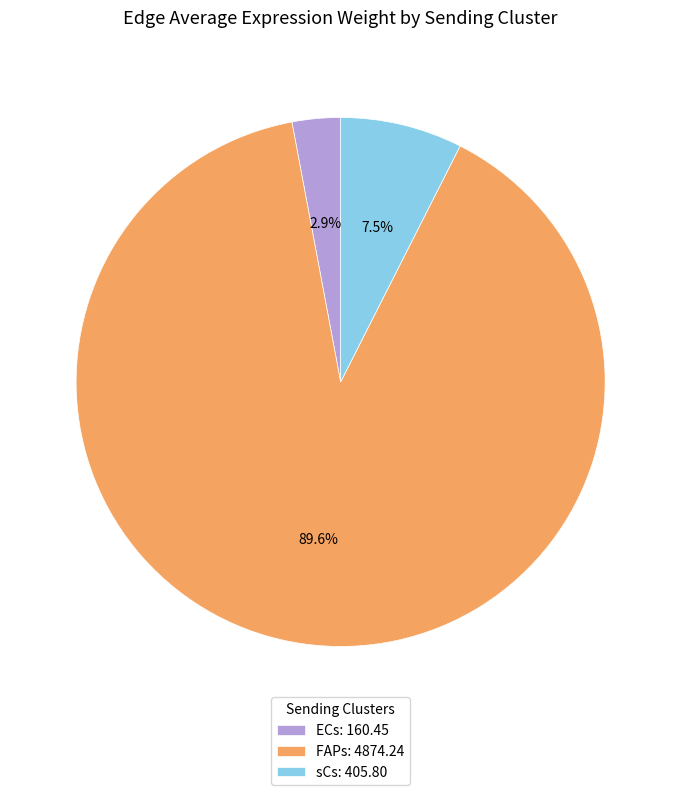

To the nearest percent, what is the difference between the largest and smallest slice percentages?

87%